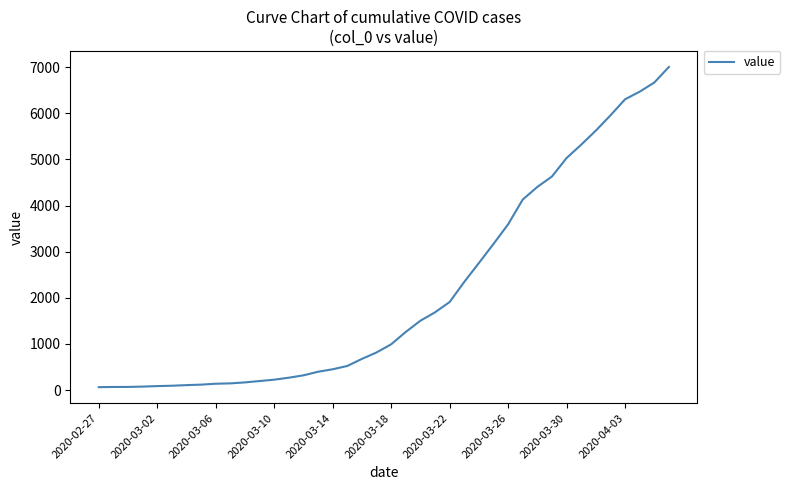

What is the maximum value shown in the chart?

7004